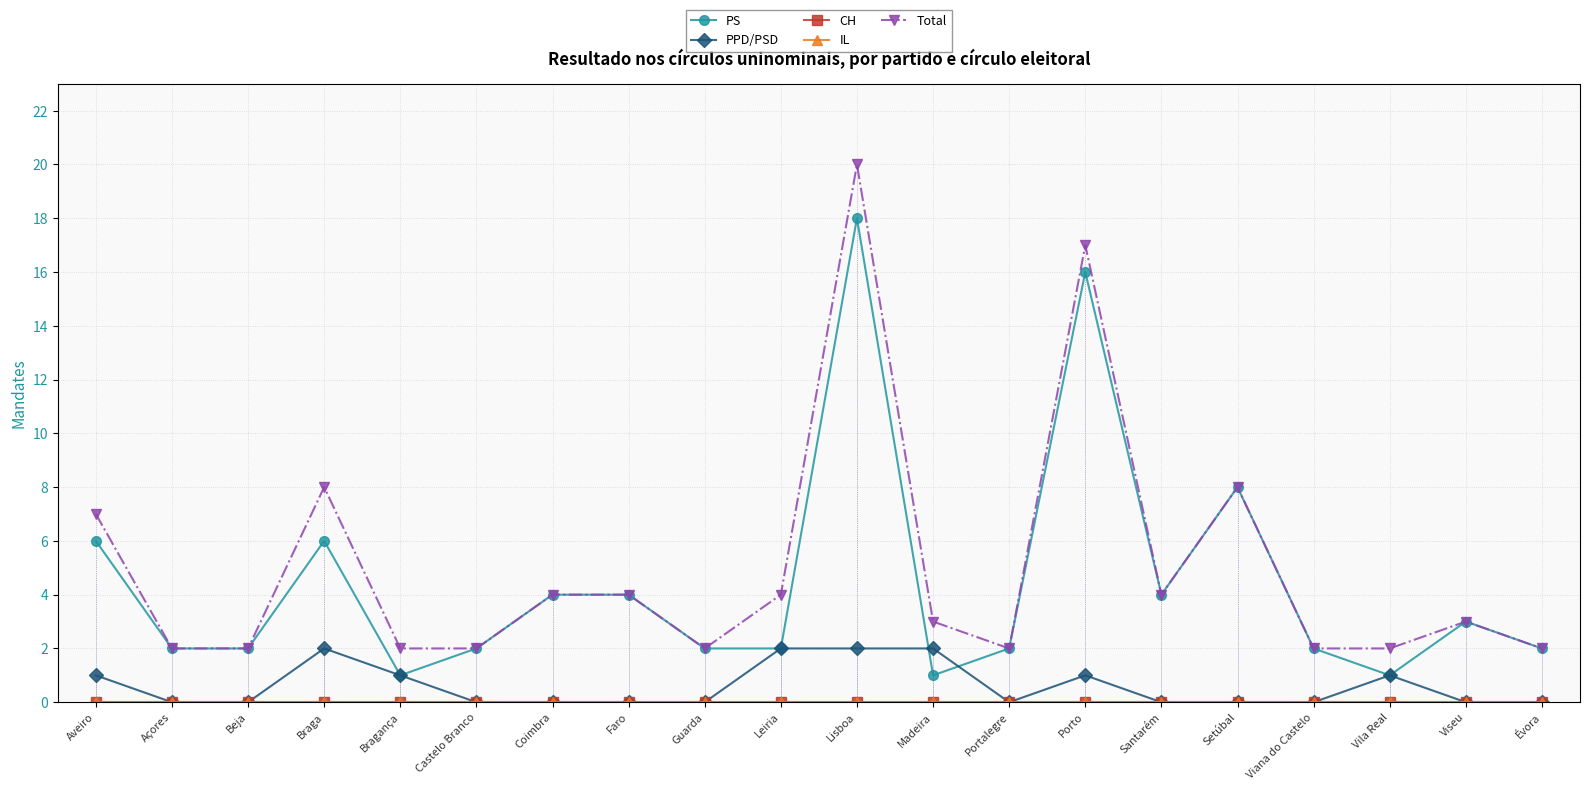

True or false: IL and PPD/PSD intersect in this chart.

False